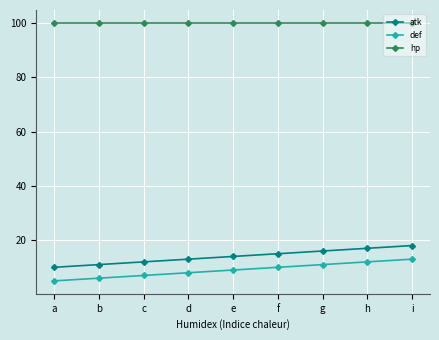

What is the average value of the hp series?

100